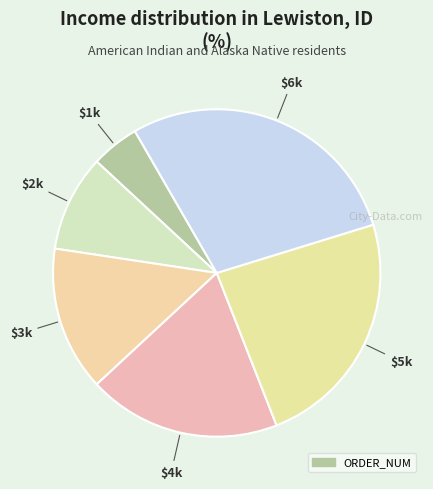

To the nearest percent, what is the average slice percentage?

17%